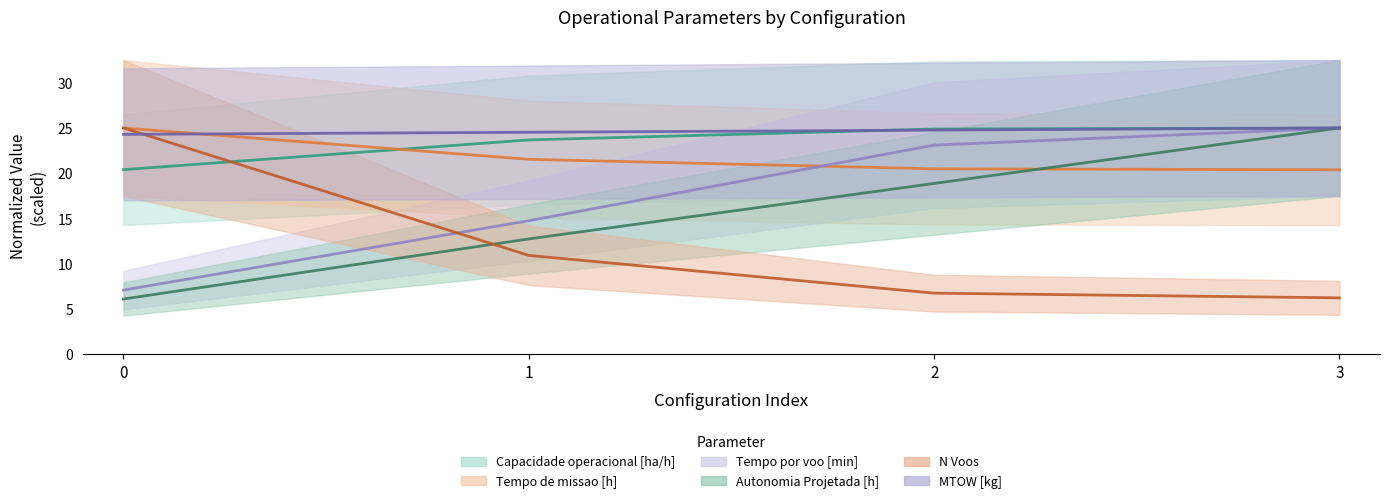

True or false: MTOW [kg] has a value of 24.5 at 1.

True